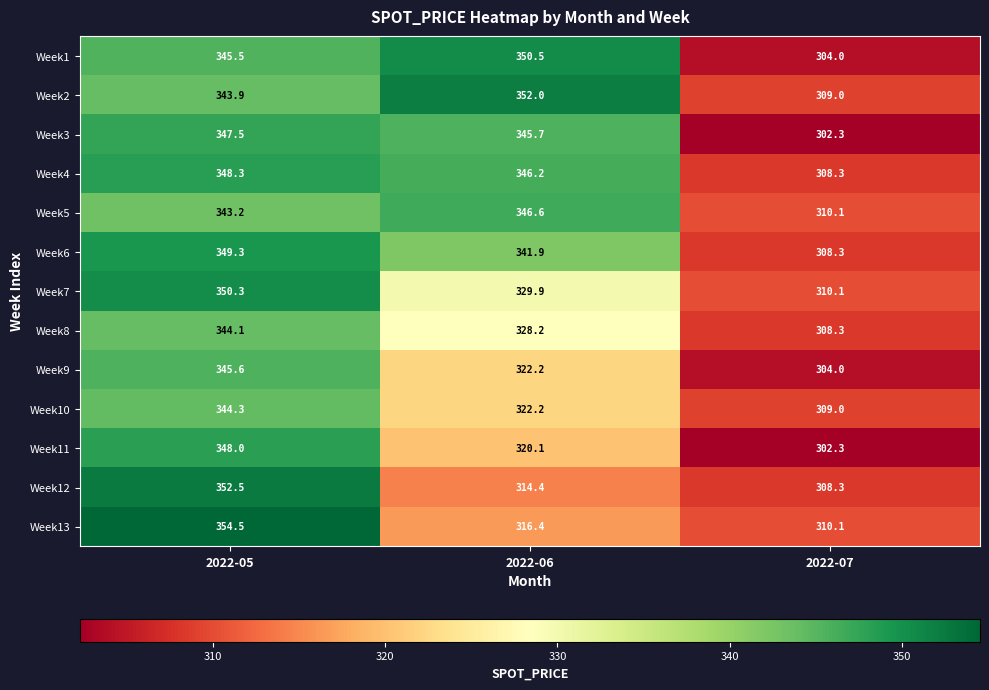

At which label does Week2 reach its peak?

2022-06